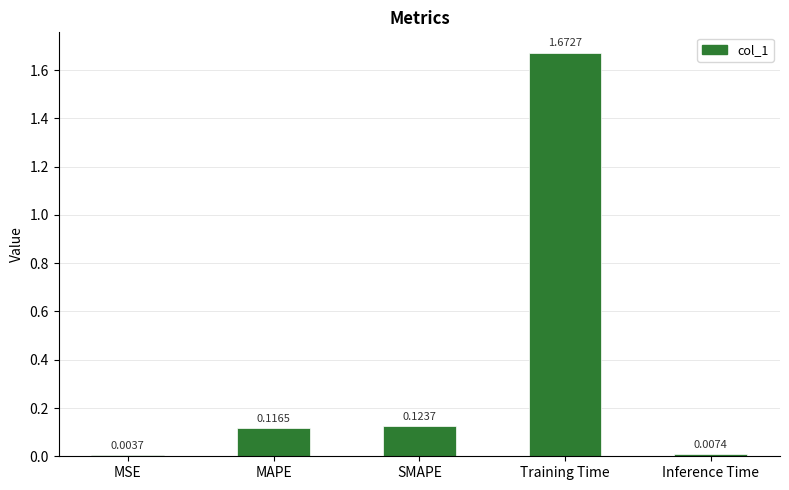

Where is the data nearest to the value 0?

MSE